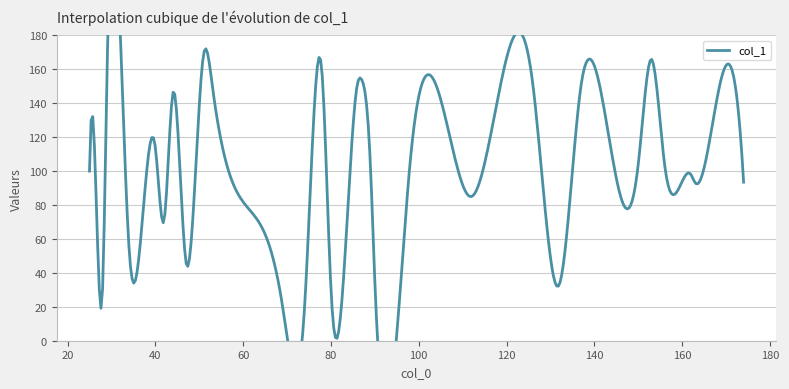

At which label is the value closest to 94?

162